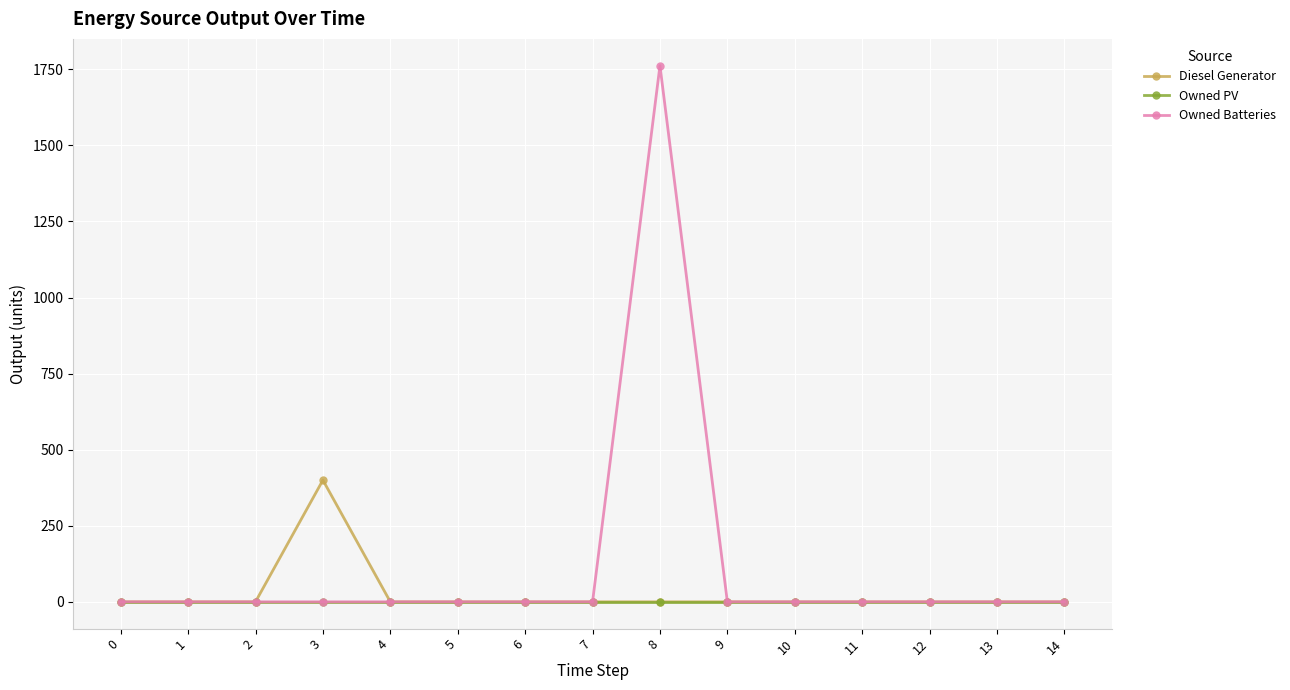

Reading left to right, transcribe all the data shown in this chart.

Diesel Generator: 0	0	0	400	0	0	0	0	0	0	0	0	0	0	0
Owned PV: 0	0	0	0	0	0	0	0	0	0	0	0	0	0	0
Owned Batteries: 0	0	0	0	0	0	0	0	1762	0	0	0	0	0	0